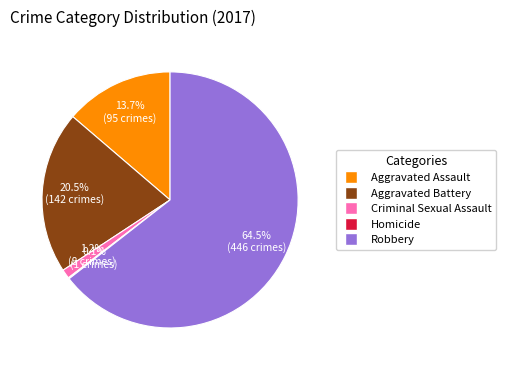

Combined, what portion of the pie is Aggravated Assault and Criminal Sexual Assault?

14.9%